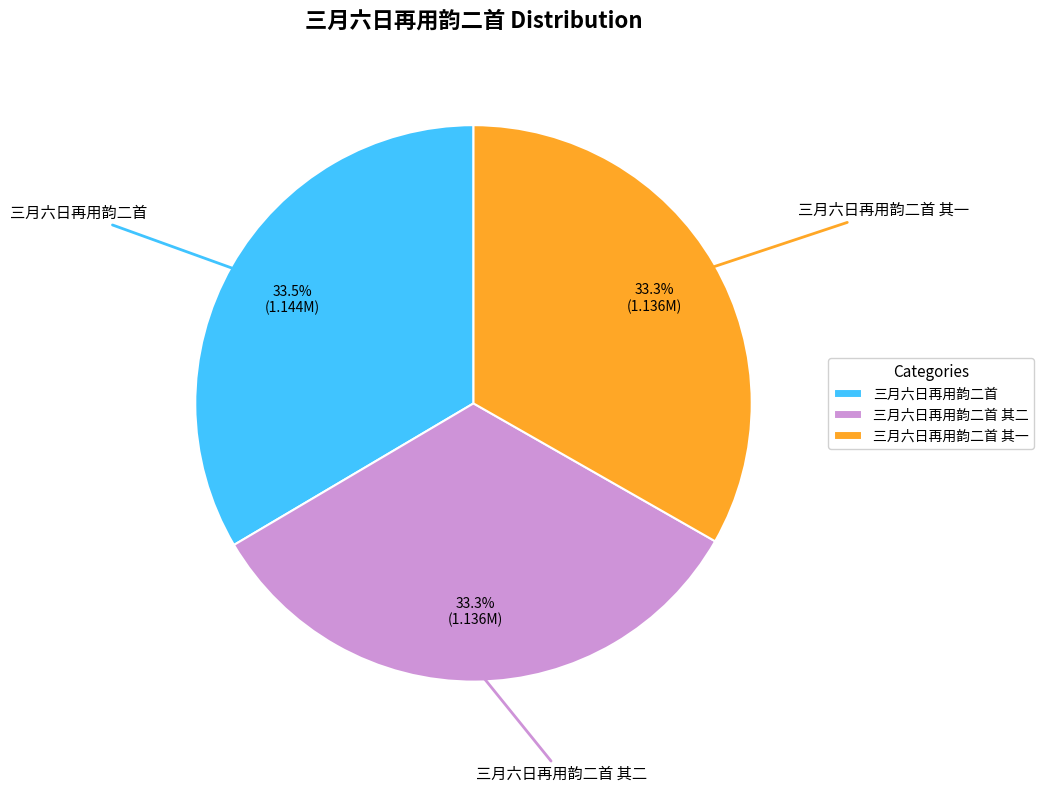

Is it true that 三月六日再用韵二首 其二 is 33% of the pie?

True